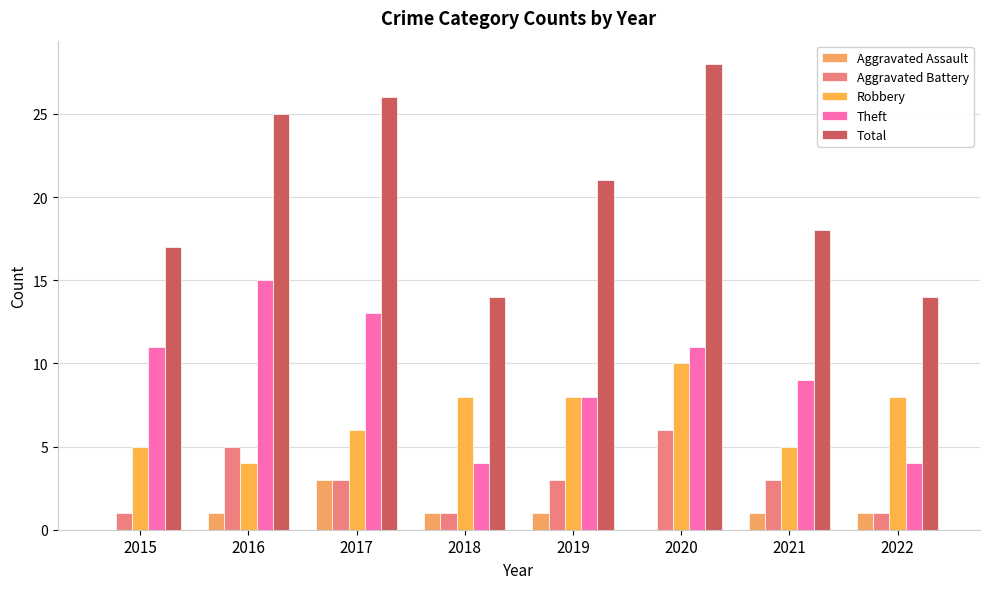

Rank the categories by Robbery value from highest to lowest.

2020, 2018, 2019, 2022, 2017, 2015, 2021, 2016